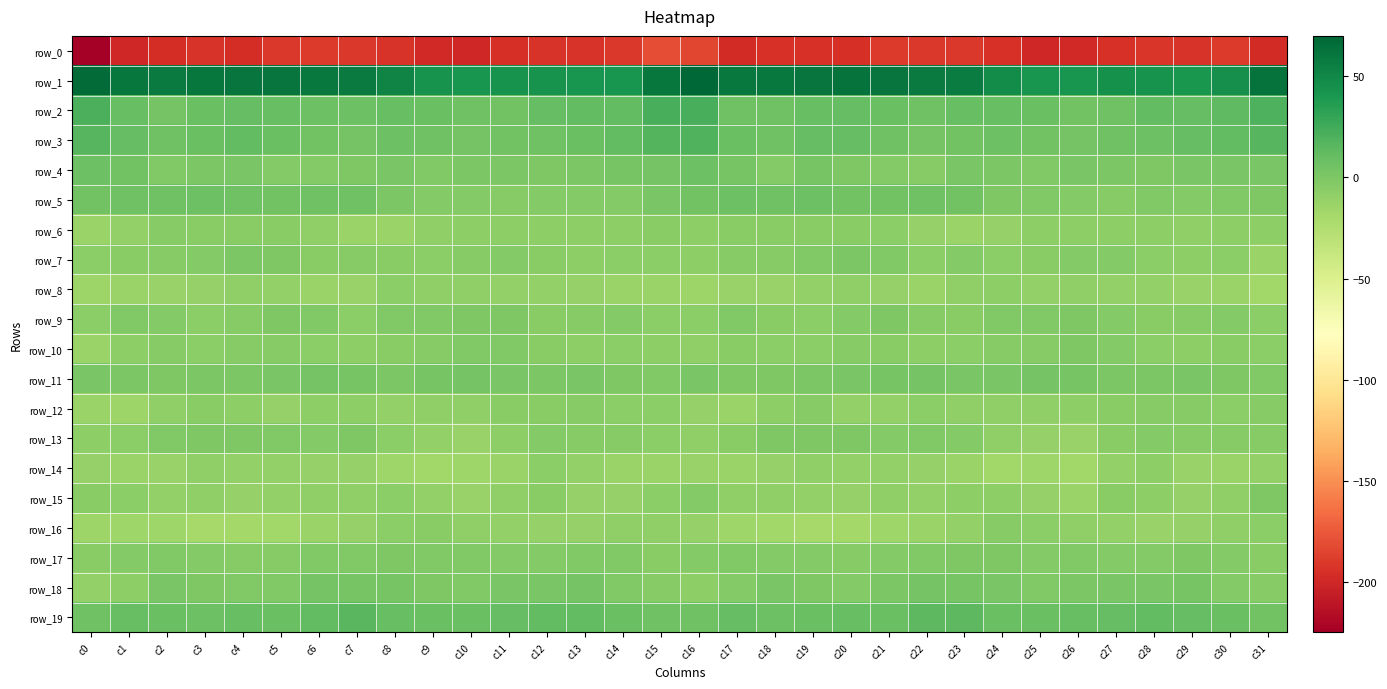

Which series has the largest total across all categories?

row_1